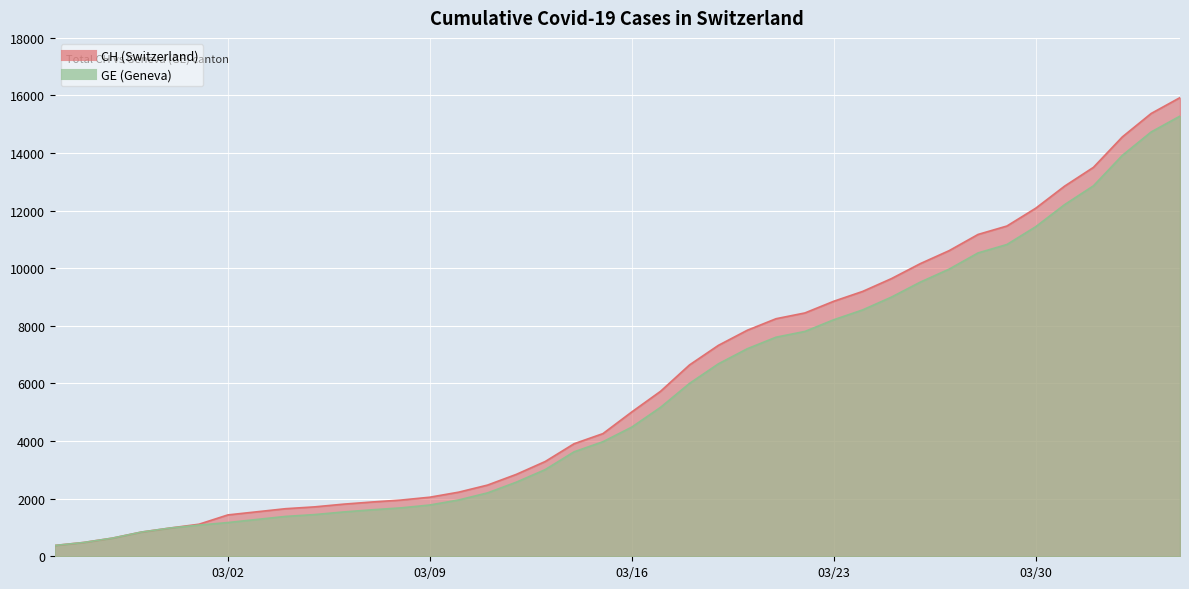

What position from the left is 2020-04-04?

40